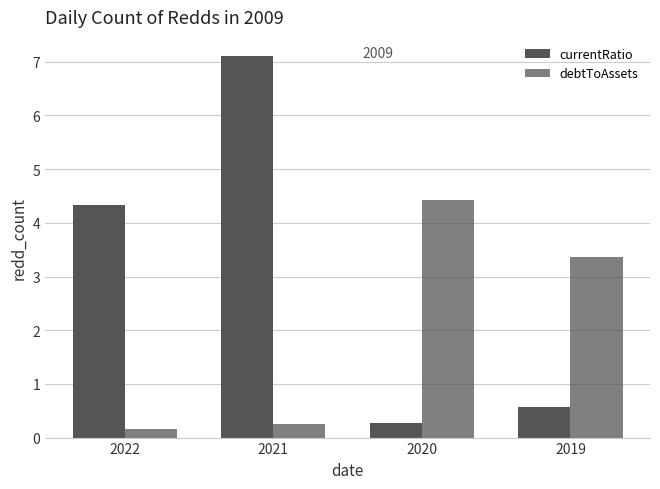

How many bars are there in each group?

2